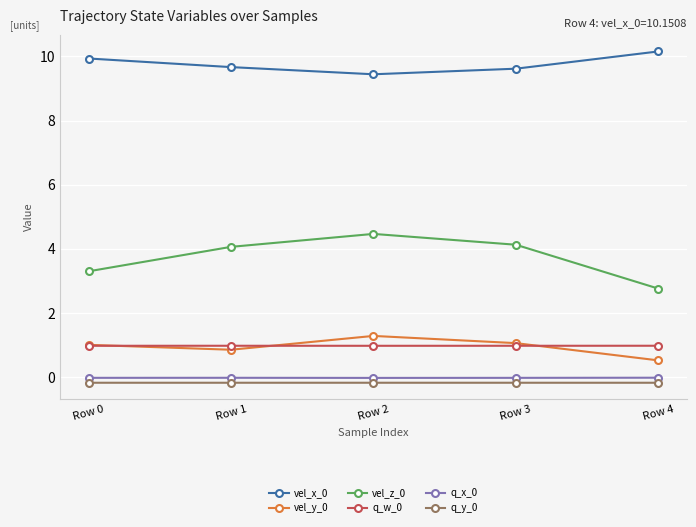

True or false: q_w_0 has more than 2 interior local peaks.

False